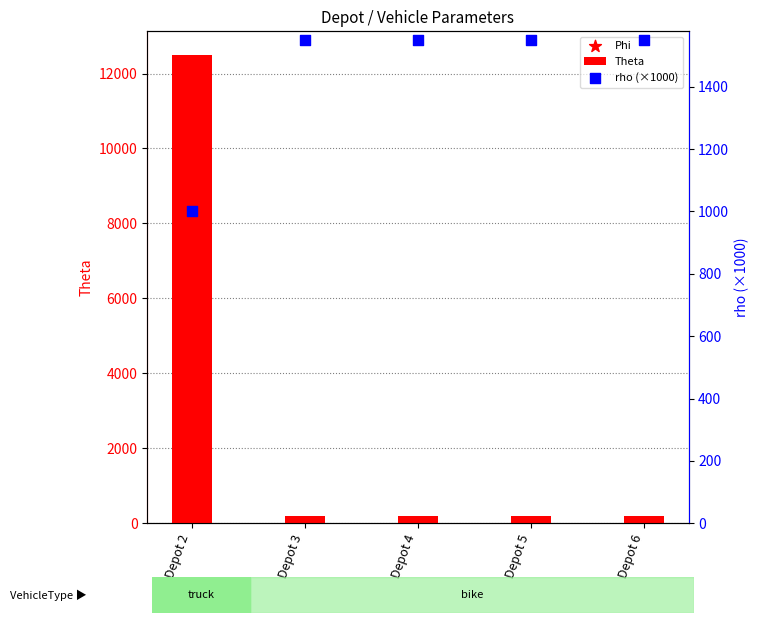

What are all the series names shown in the legend?

Theta, Phi, rho (×1000)